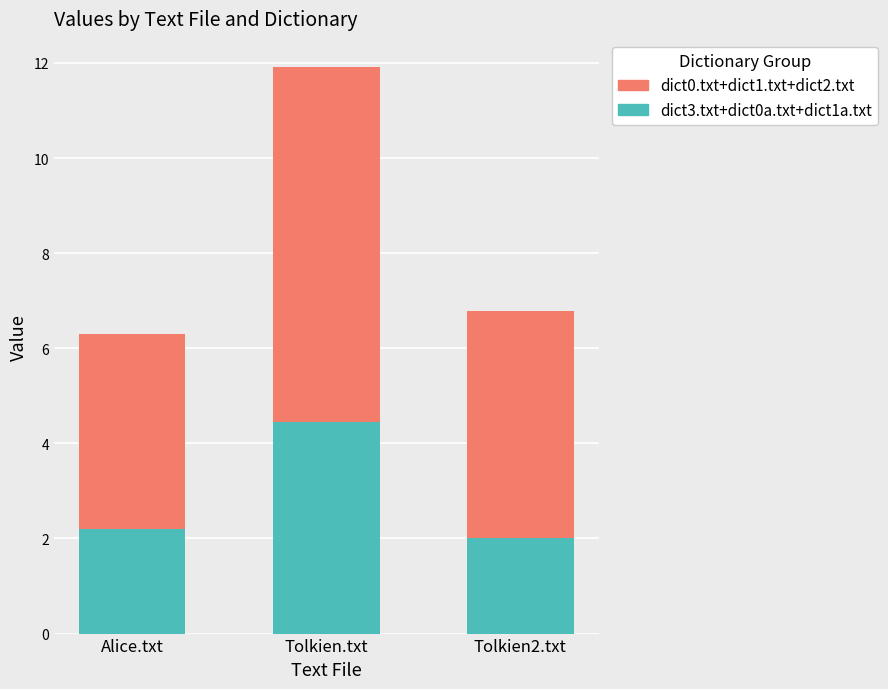

What is the average value of the dict3.txt+dict0a.txt+dict1a.txt series?

2.9